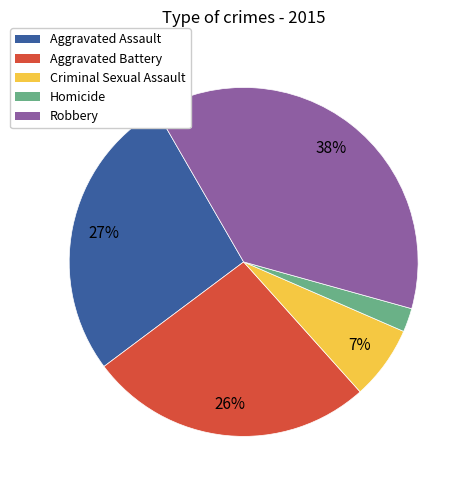

To the nearest percent, what is the average slice percentage?

20%